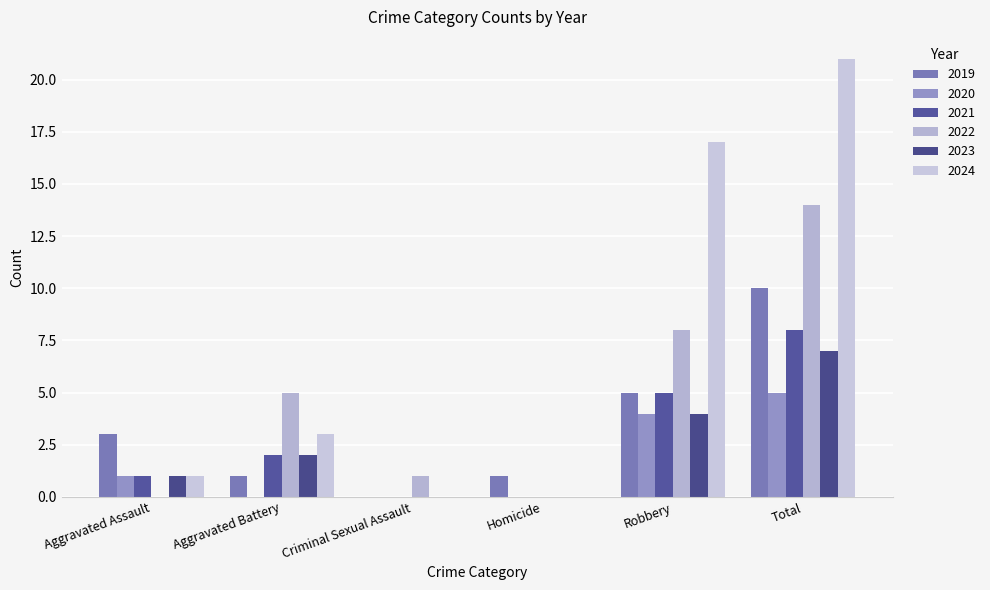

What is the sum of all 2023 values?

14